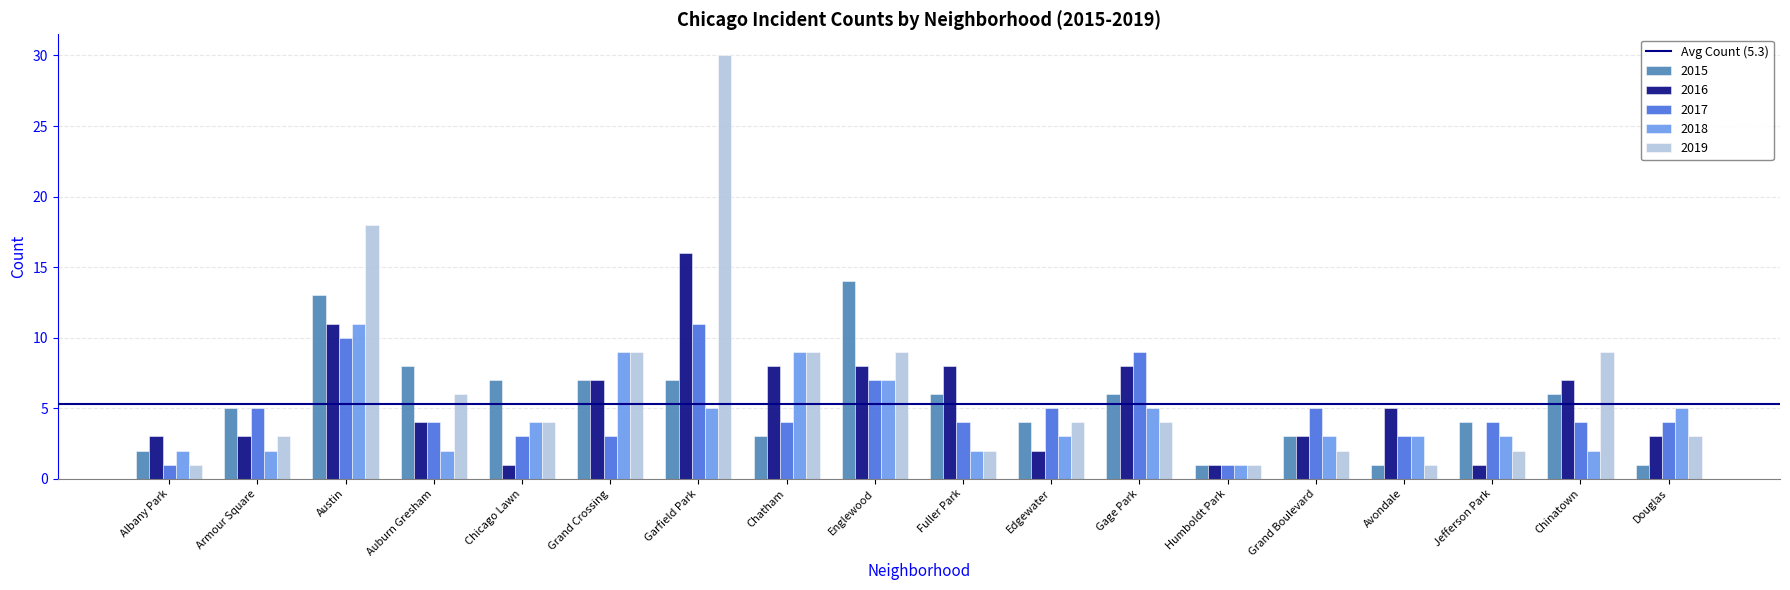

Which series has the widest spread of values?

2019